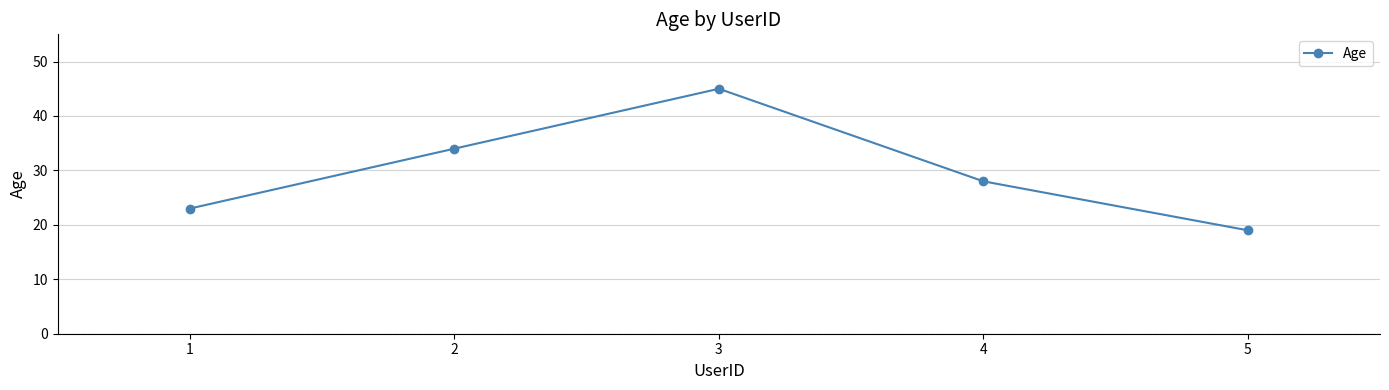

Reading left to right, what are all the values shown in this chart?

1=23	2=34	3=45	4=28	5=19